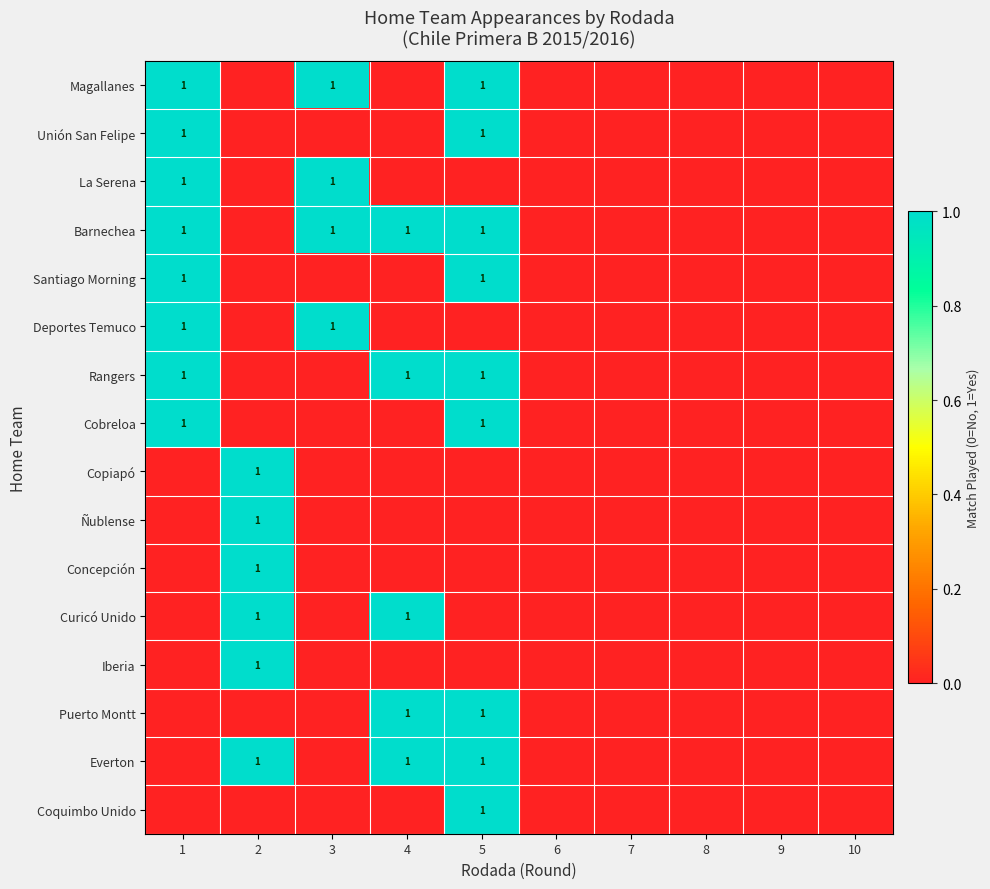

The Deportes Temuco series shows 1 at 1. True or false?

True